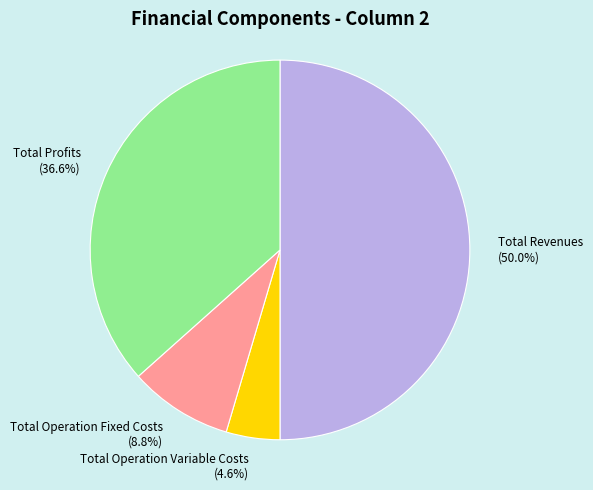

What portion of the pie excludes Total Operation Variable Costs (4.6%)?

95.4%